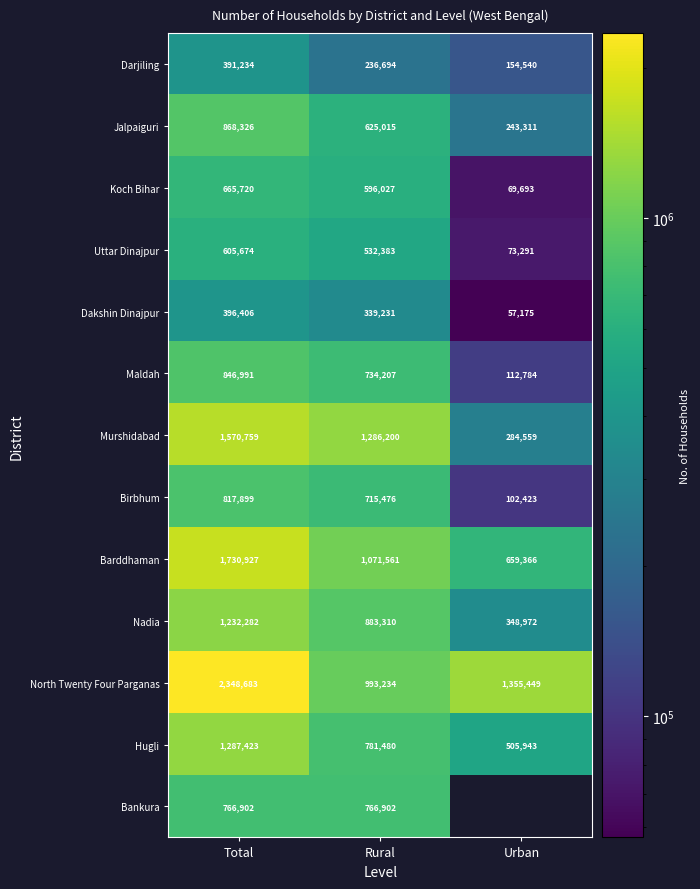

At which label does Uttar Dinajpur reach its peak?

Total